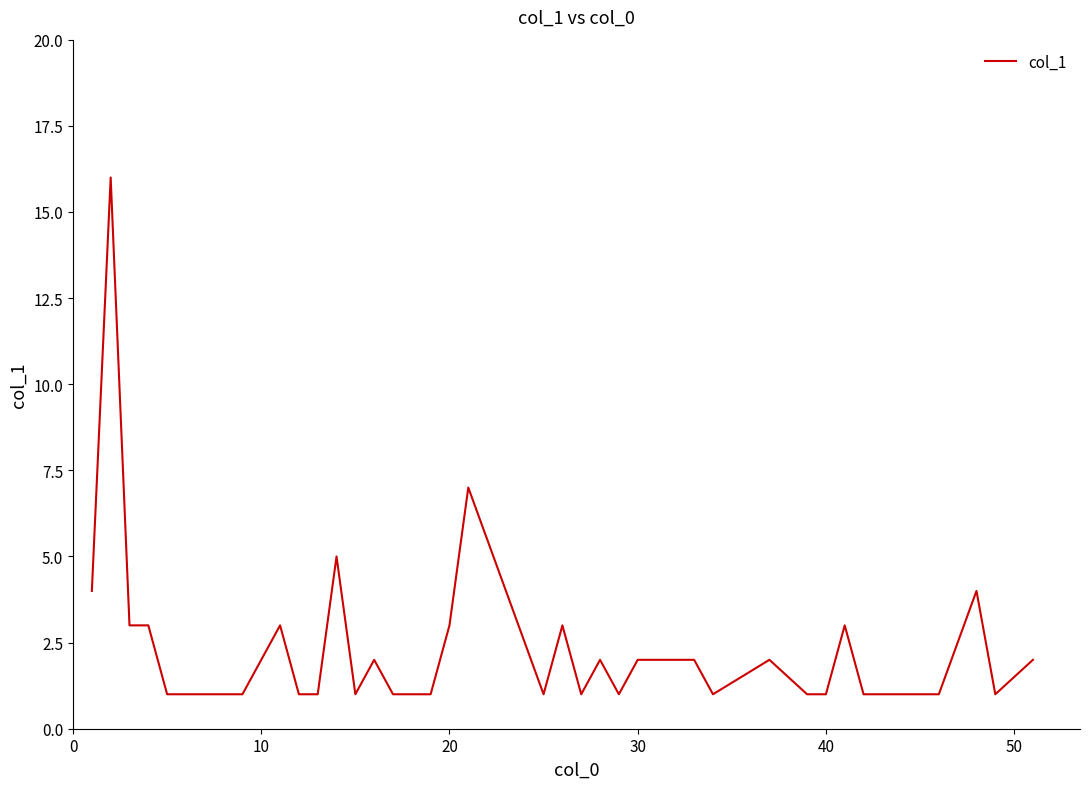

What is the greatest value displayed?

16